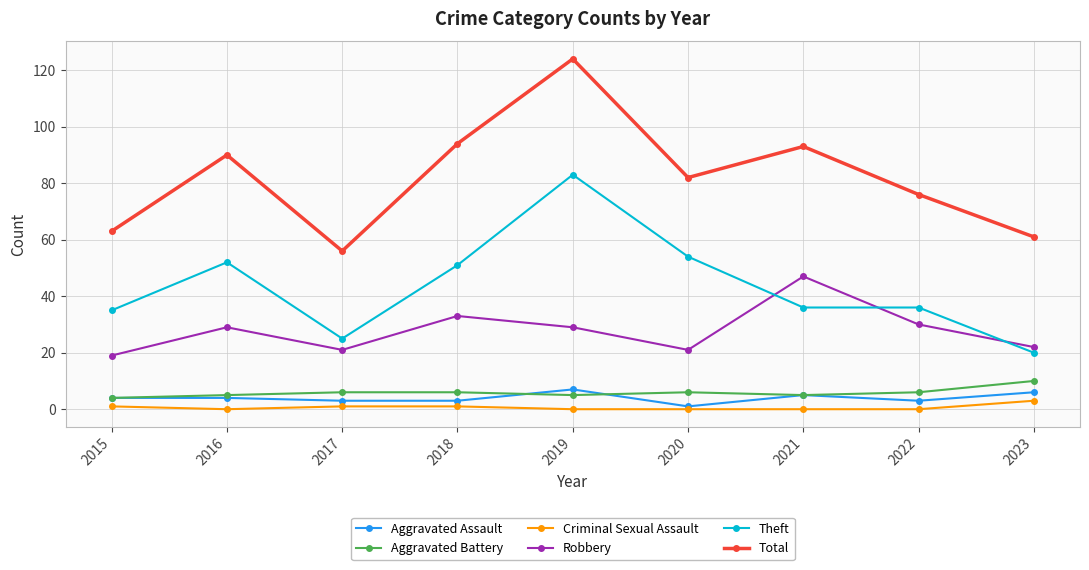

What is the difference between the maximum and minimum values in the Criminal Sexual Assault series?

3